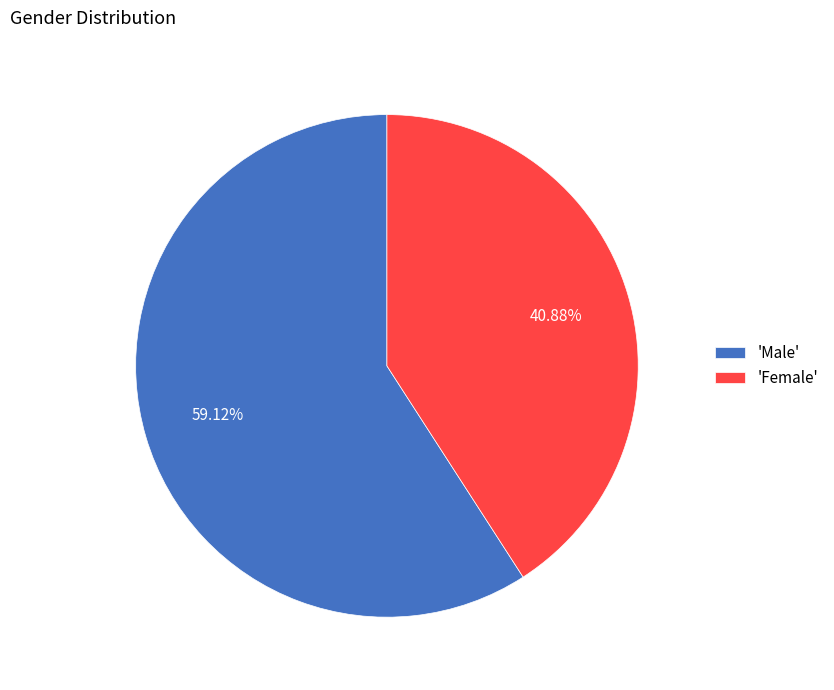

How many slices are in this pie chart?

2